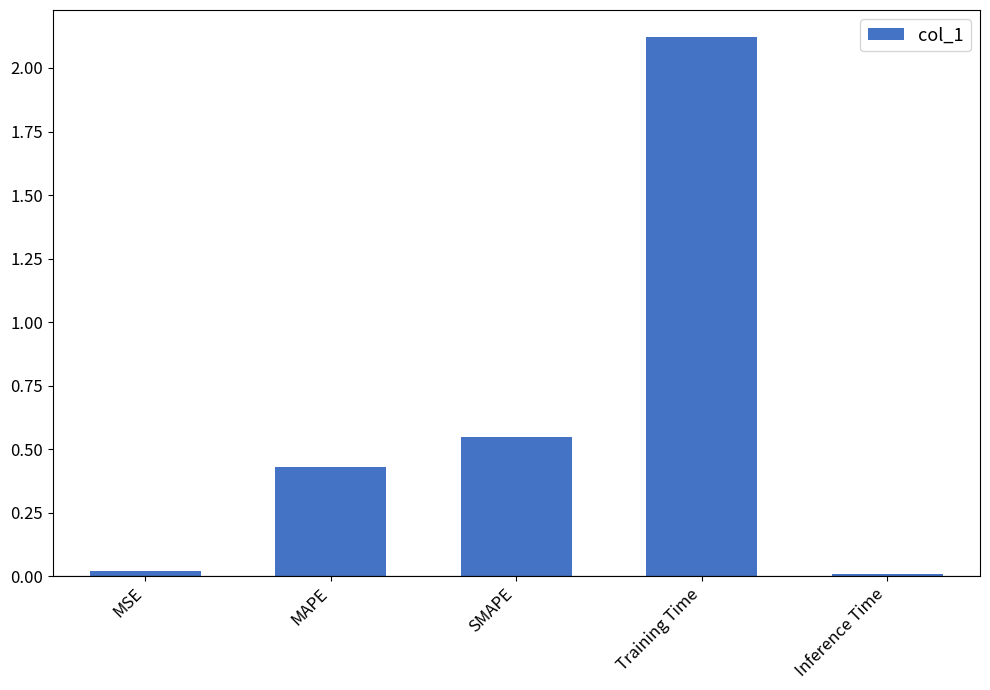

Which category has the highest value across all series?

Training Time